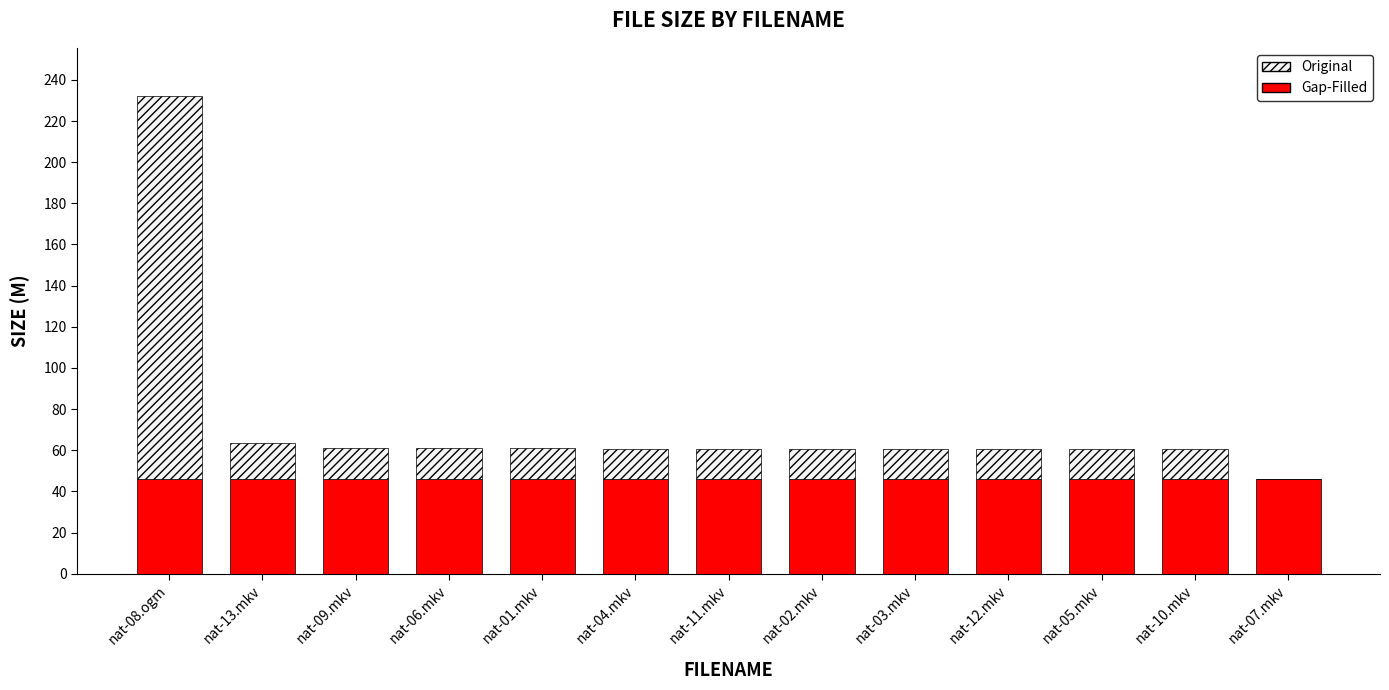

At which category is the sum across all series the highest?

nat-08.ogm